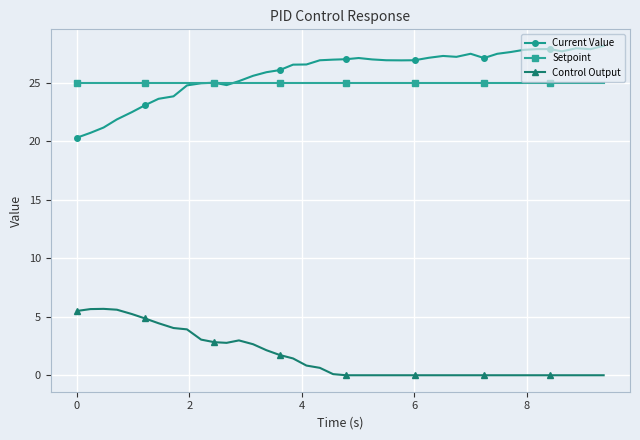

What is the minimum value for Current Value?

20.3